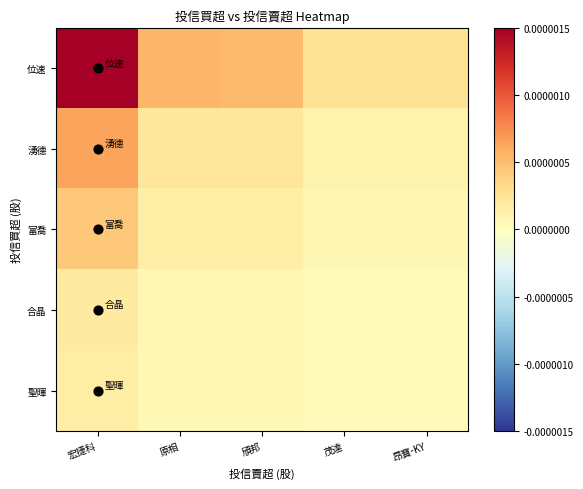

At which category is the sum across all series the highest?

宏捷科